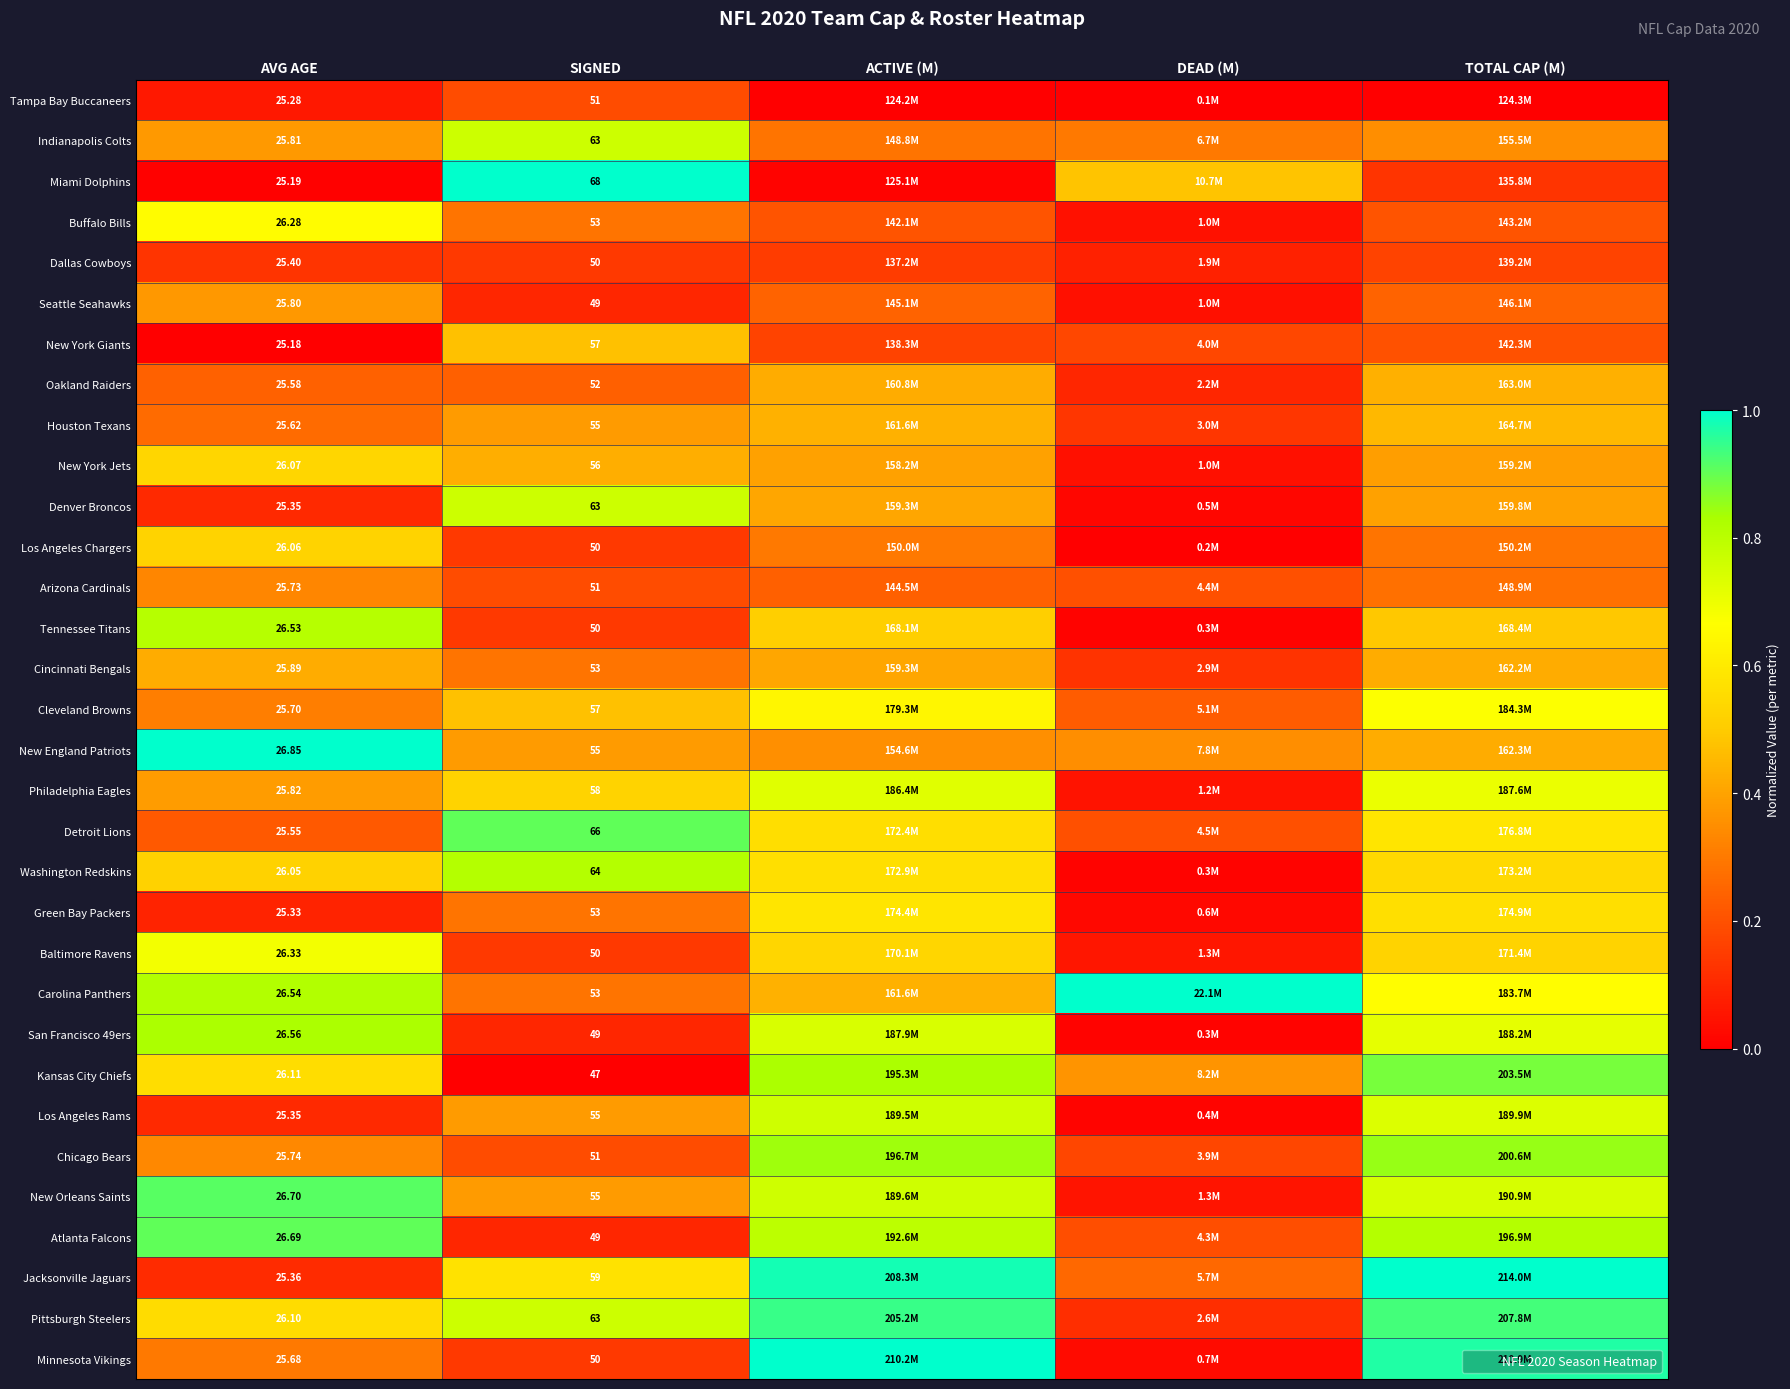

Is the value of Jacksonville Jaguars at AVG AGE greater than the value of Seattle Seahawks at SIGNED?

No